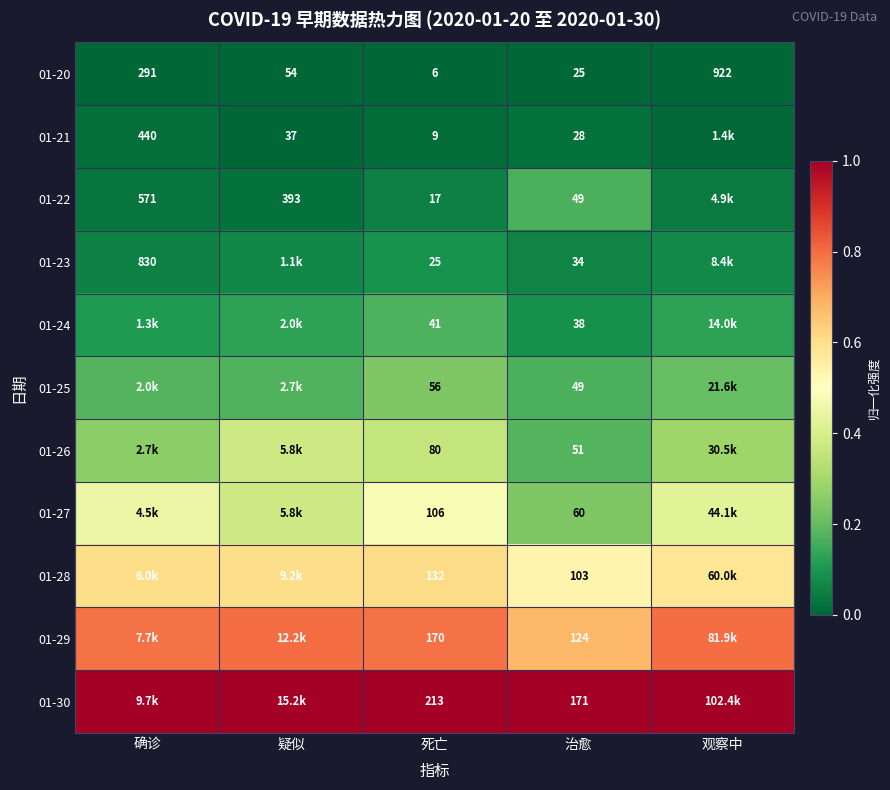

At how many categories does at least one series exceed 0?

5